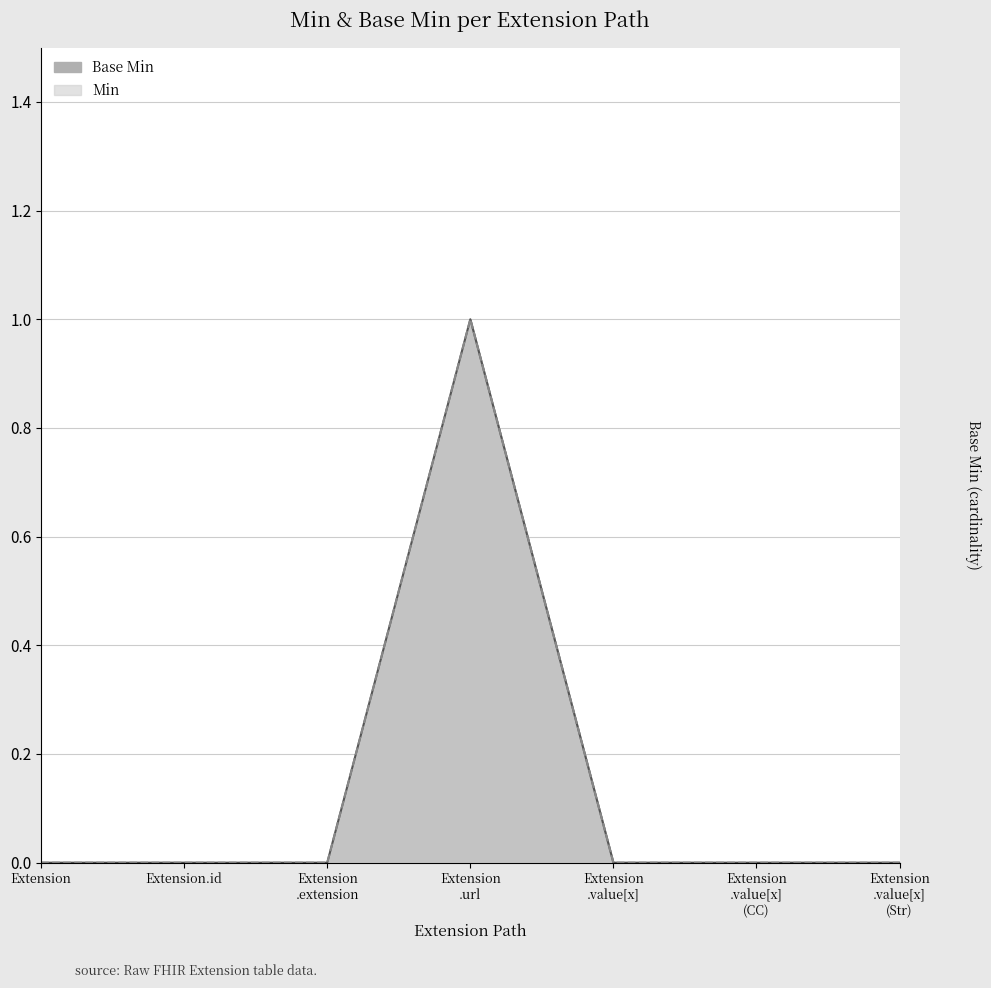

How many Min line values are between 0 and 1?

7